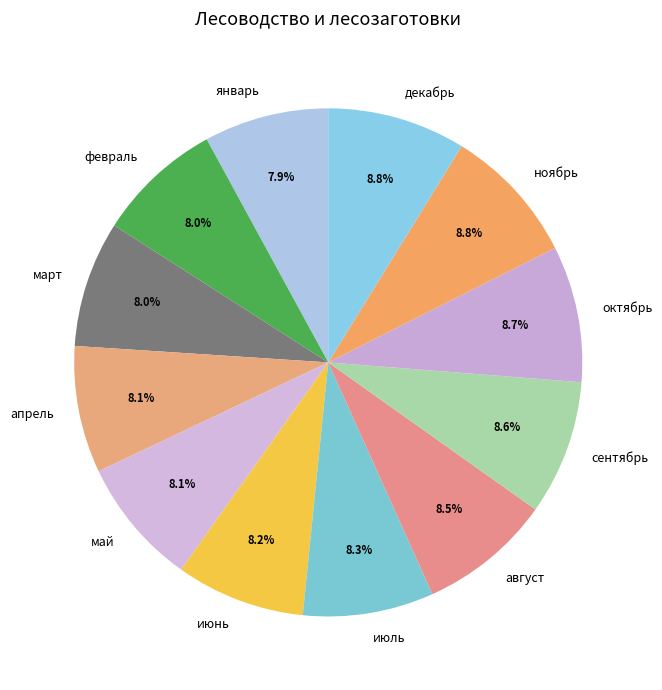

What is the ratio of the value at ноябрь to the value at март?

1.1